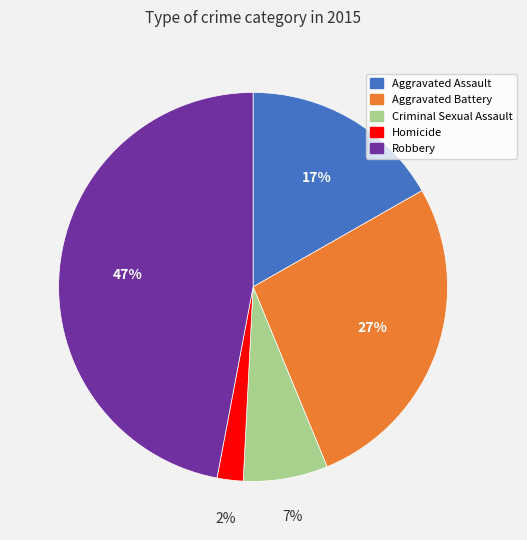

Which has a higher value, Aggravated Battery or Robbery?

Robbery